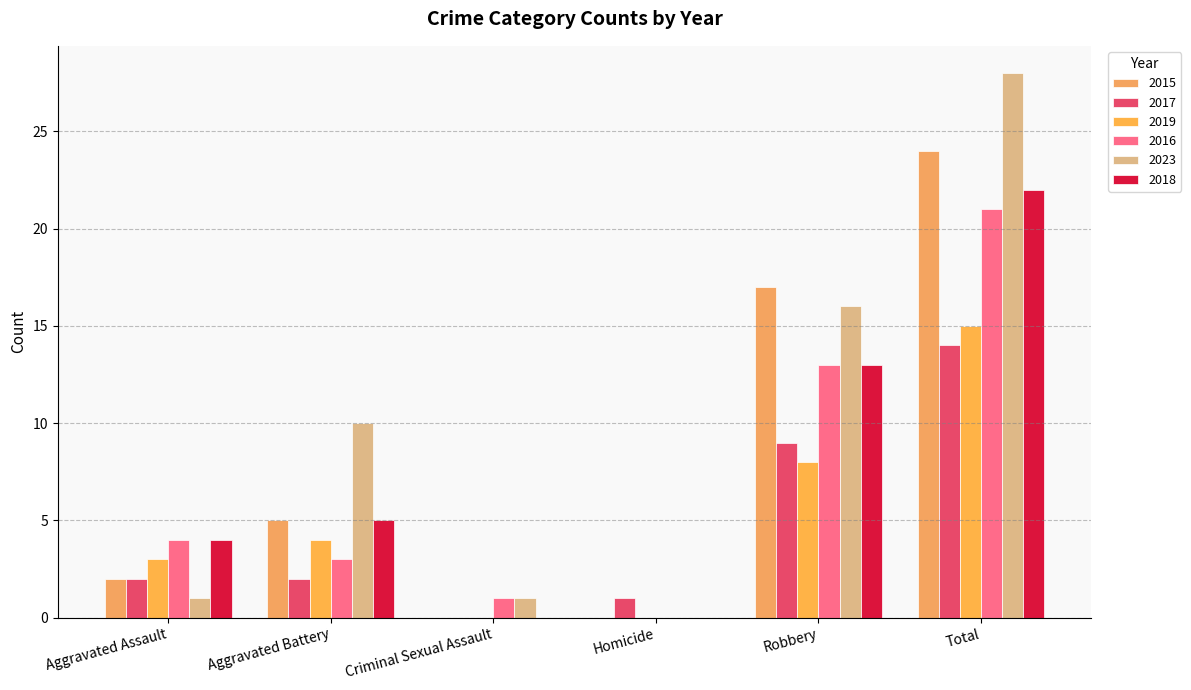

Count the number of categories in the chart.

6